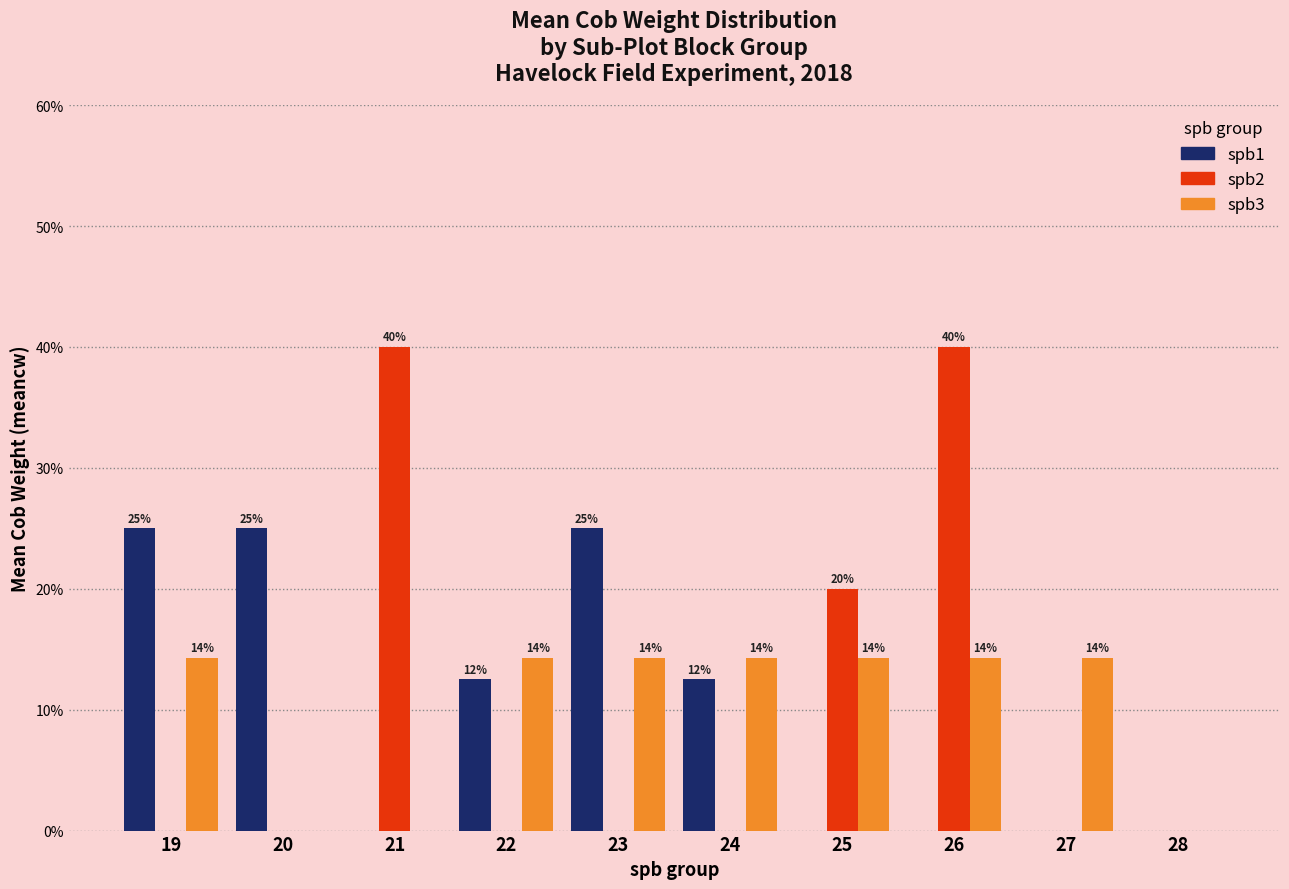

Which series has the largest total across all categories?

spb1